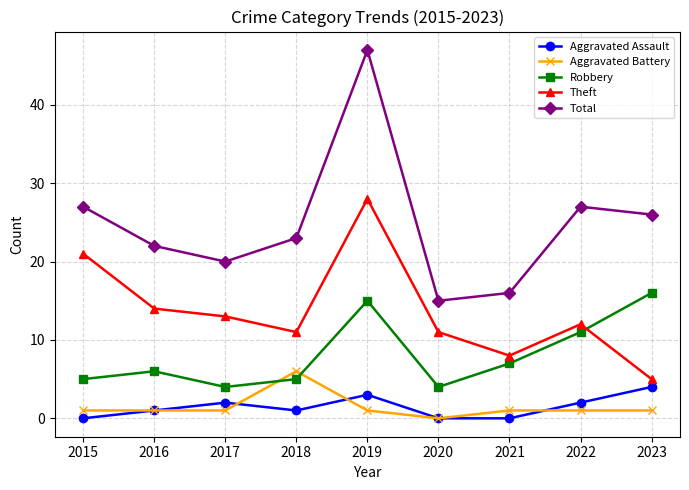

Count the number of data series in this chart.

5